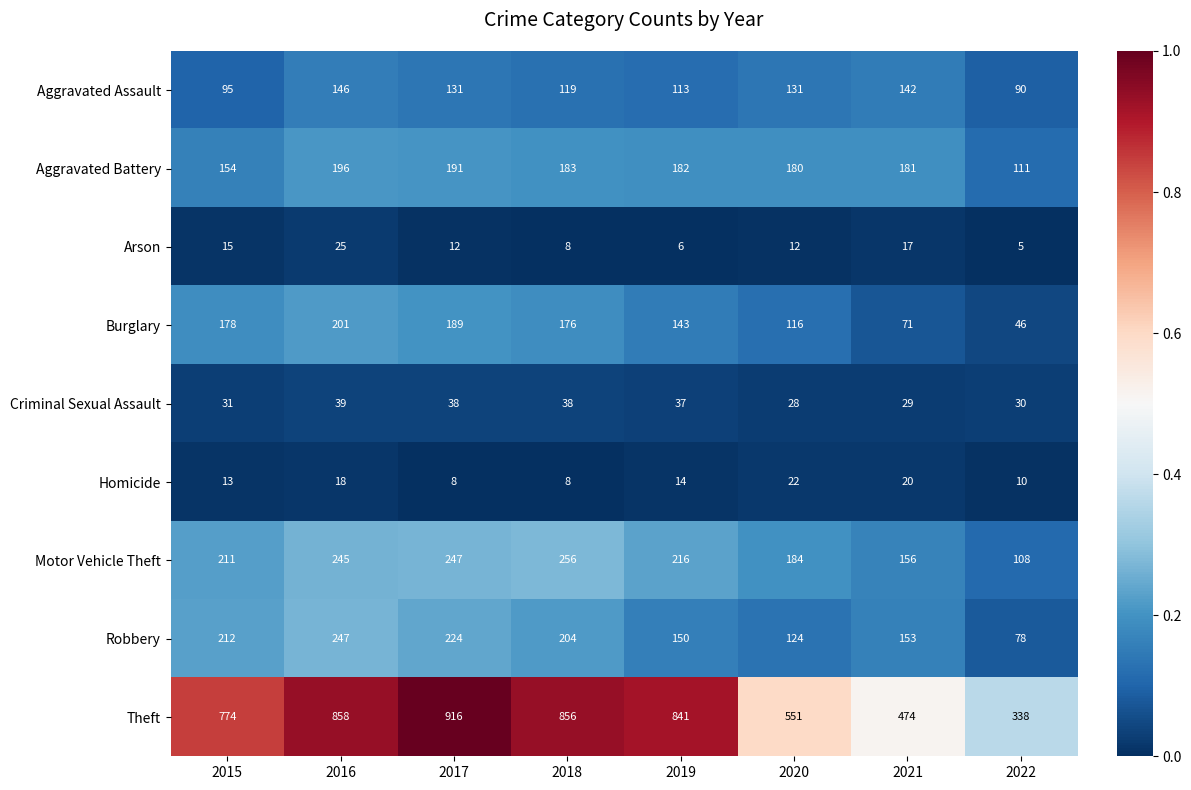

What value does the Theft series have at 2019?

841